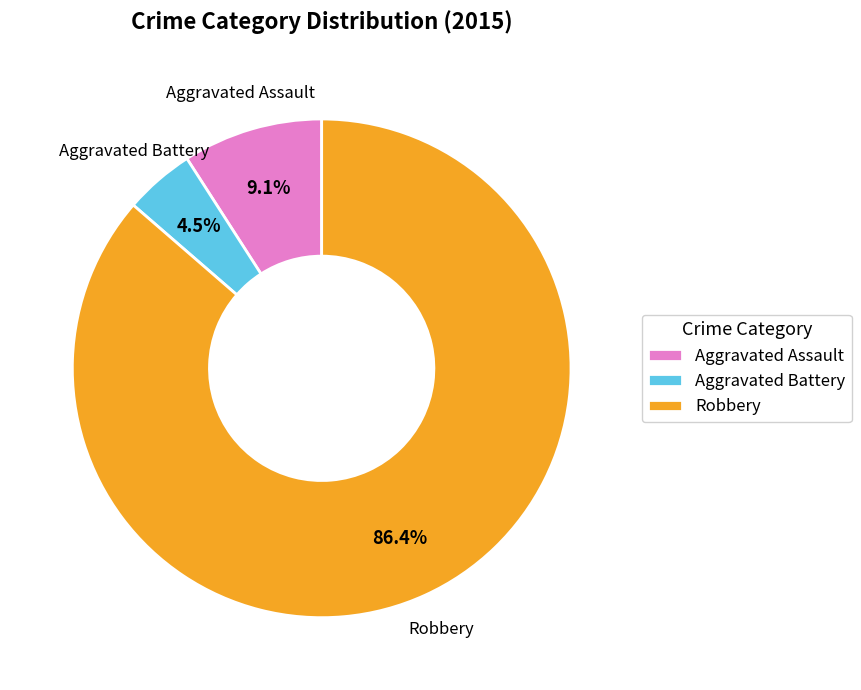

Is it true that Robbery is 77% of the pie?

False